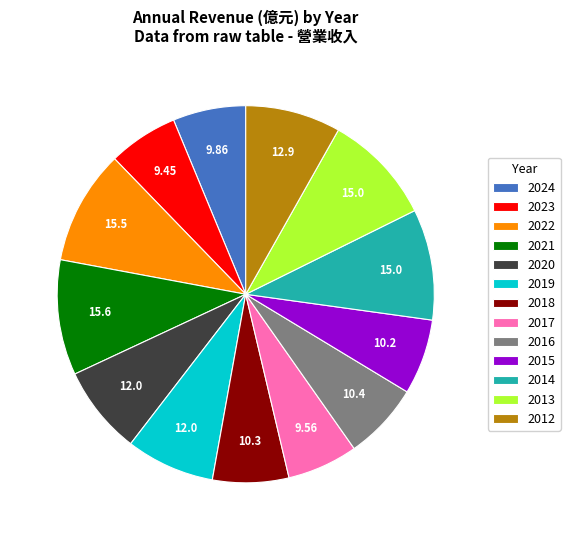

How many segments does this pie chart have?

13